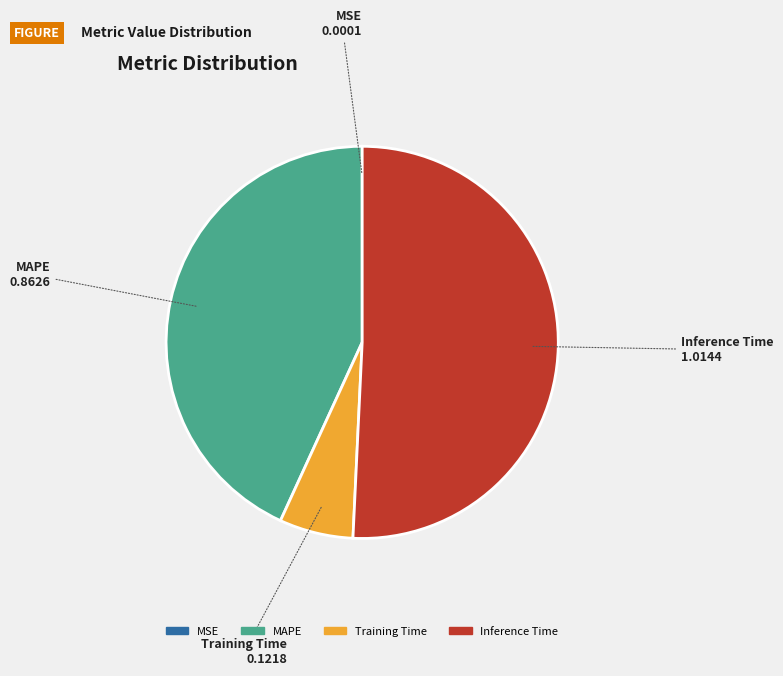

Is there any slice that represents more than half of the pie?

Yes